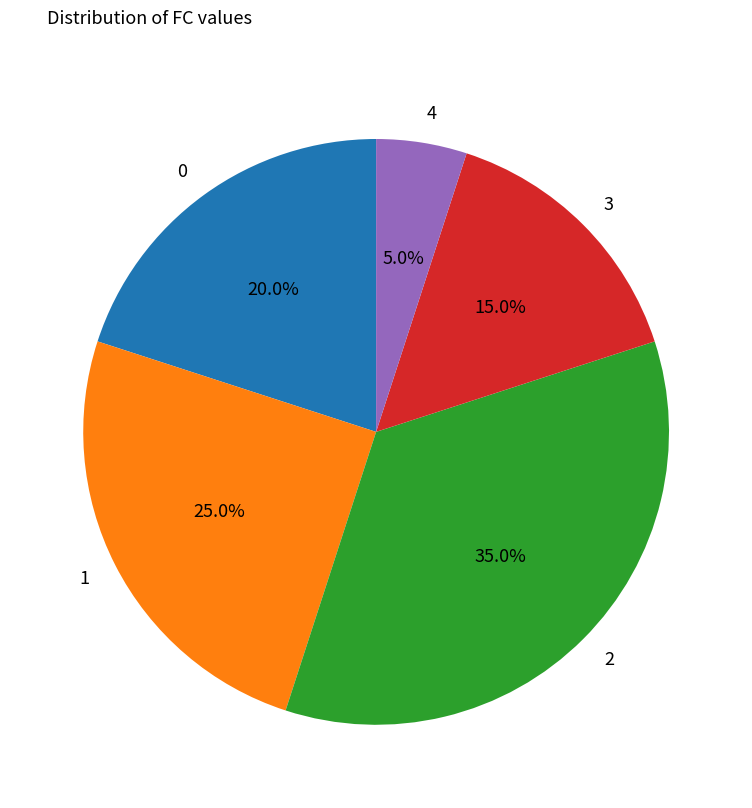

Which has a higher value, 2 or 3?

2